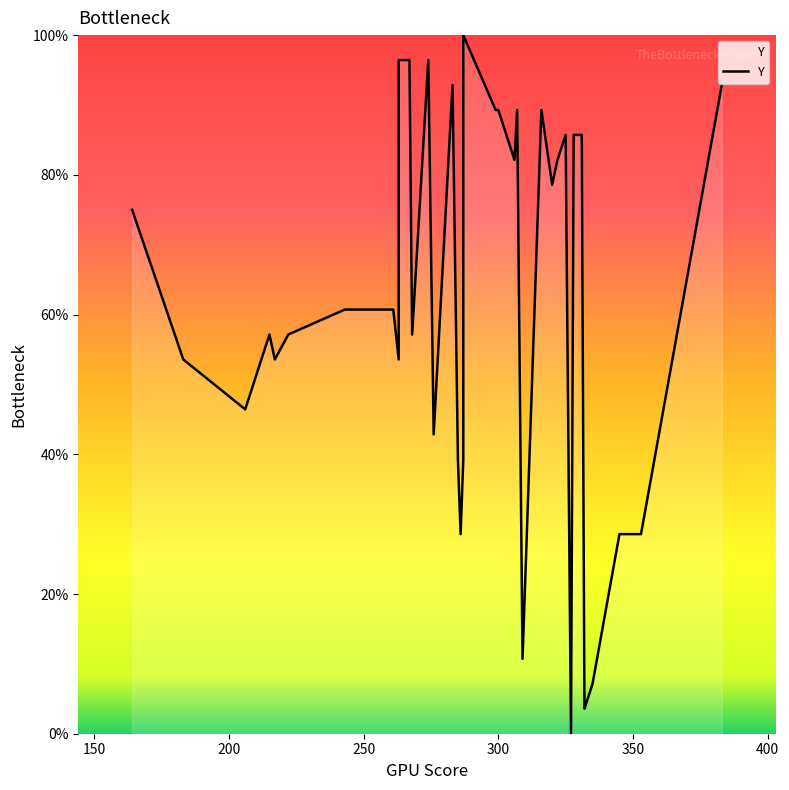

How many data points are above 60?

22